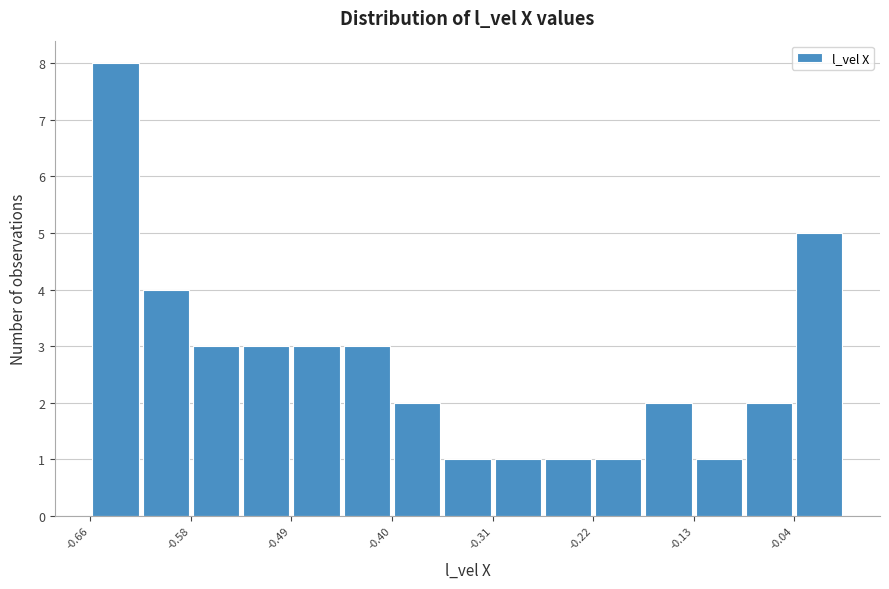

Reading left to right, transcribe this chart: for each bar, give the range it covers on the x-axis and its height. Neither the bar edges nor the heights are printed on the chart, so give them approximately, as read against the axes.

-0.66 to -0.62: 8
-0.62 to -0.58: 4
-0.58 to -0.53: 3
-0.53 to -0.49: 3
-0.49 to -0.44: 3
-0.44 to -0.40: 3
-0.40 to -0.35: 2
-0.35 to -0.31: 1
-0.31 to -0.26: 1
-0.26 to -0.22: 1
-0.22 to -0.18: 1
-0.18 to -0.13: 2
-0.13 to -0.09: 1
-0.09 to -0.04: 2
-0.04 to 0.00: 5